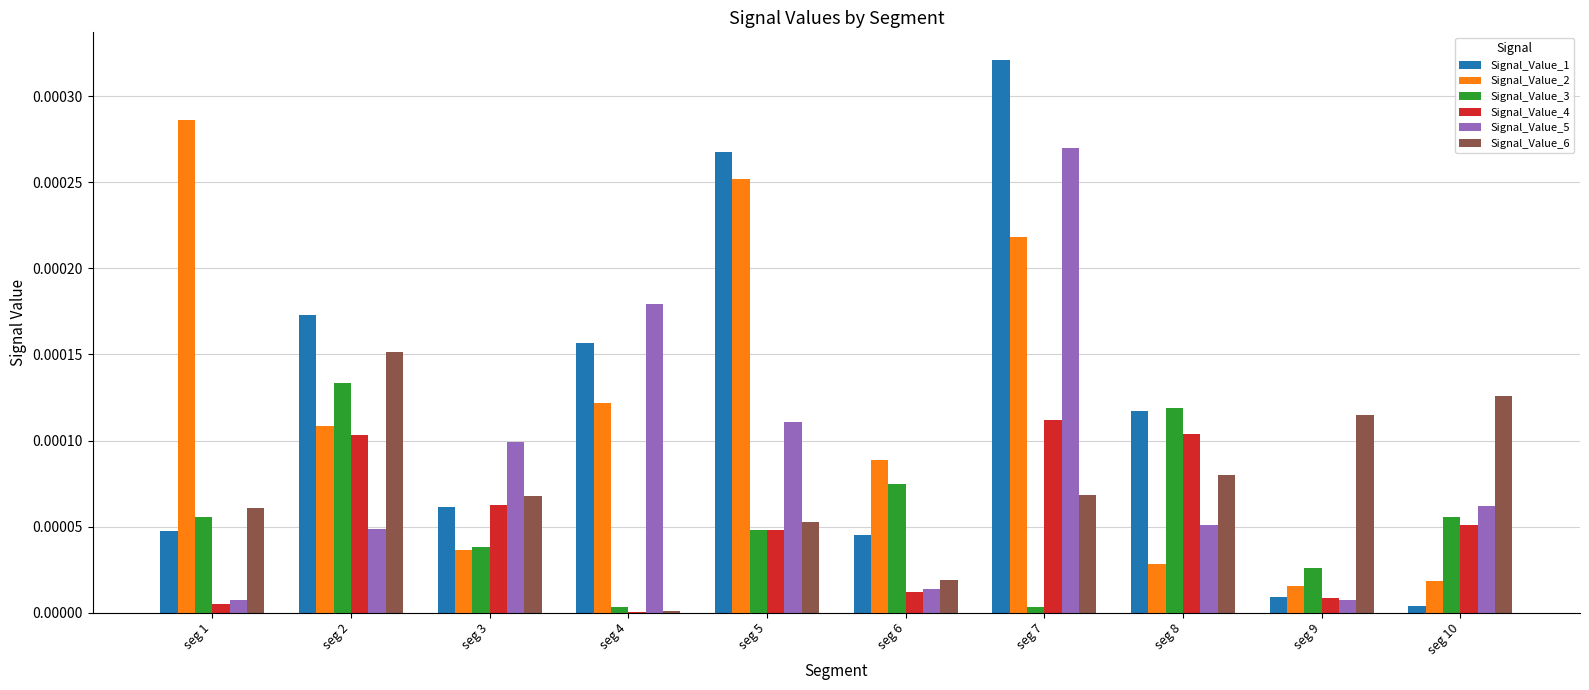

The Signal_Value_6 series shows 0.0 at seg 5. True or false?

True